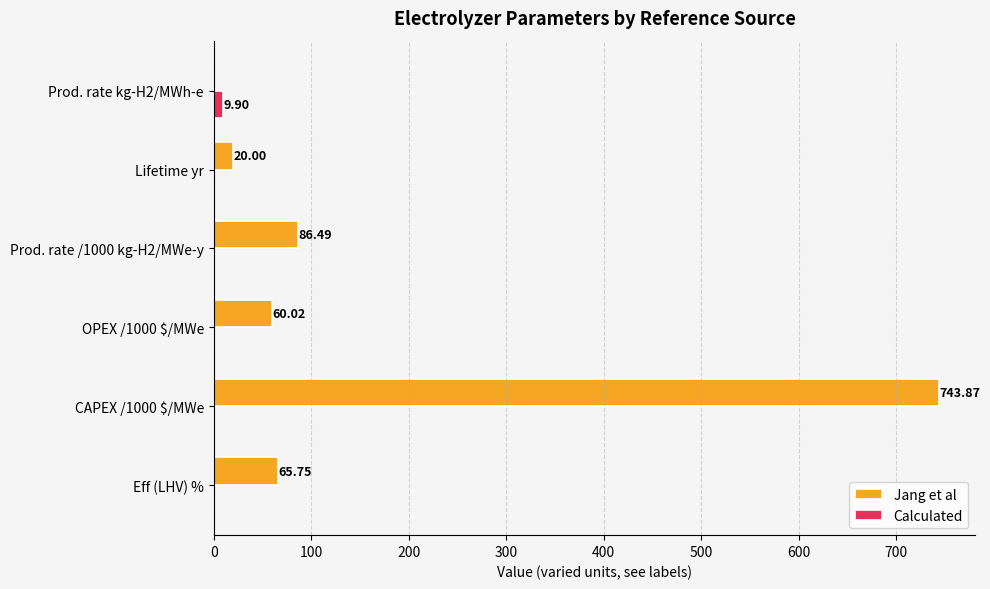

What is the sum of all Calculated values?

9.9